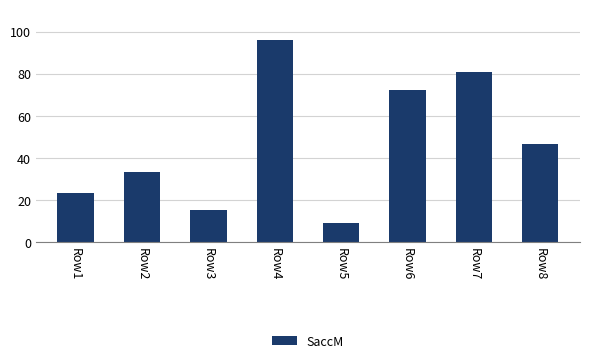

How many bars are there in total?

8